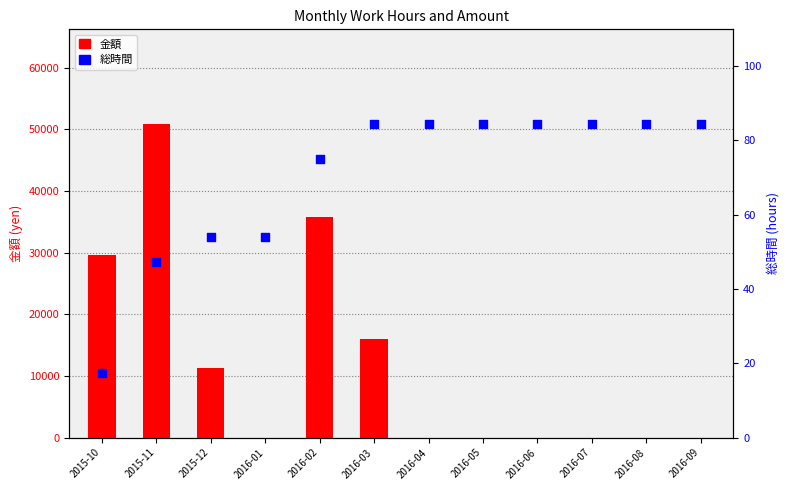

Which series contains the highest Y value?

金額